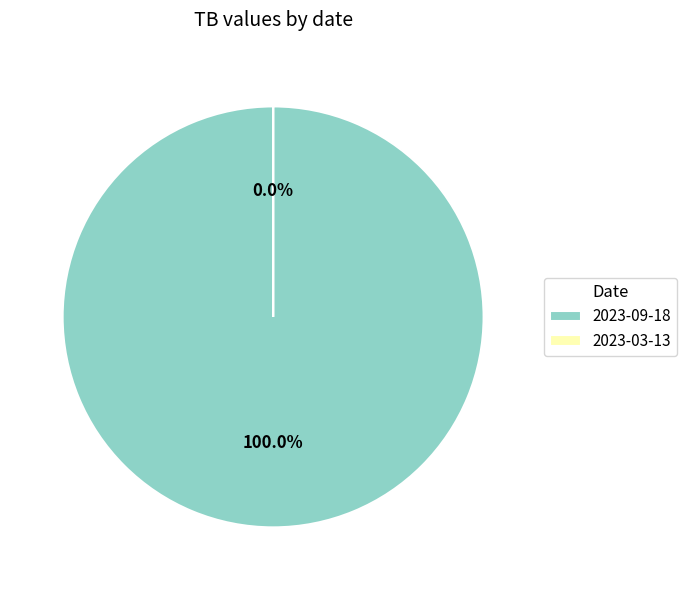

True or false: 2023-03-13 accounts for 6% of the total.

False